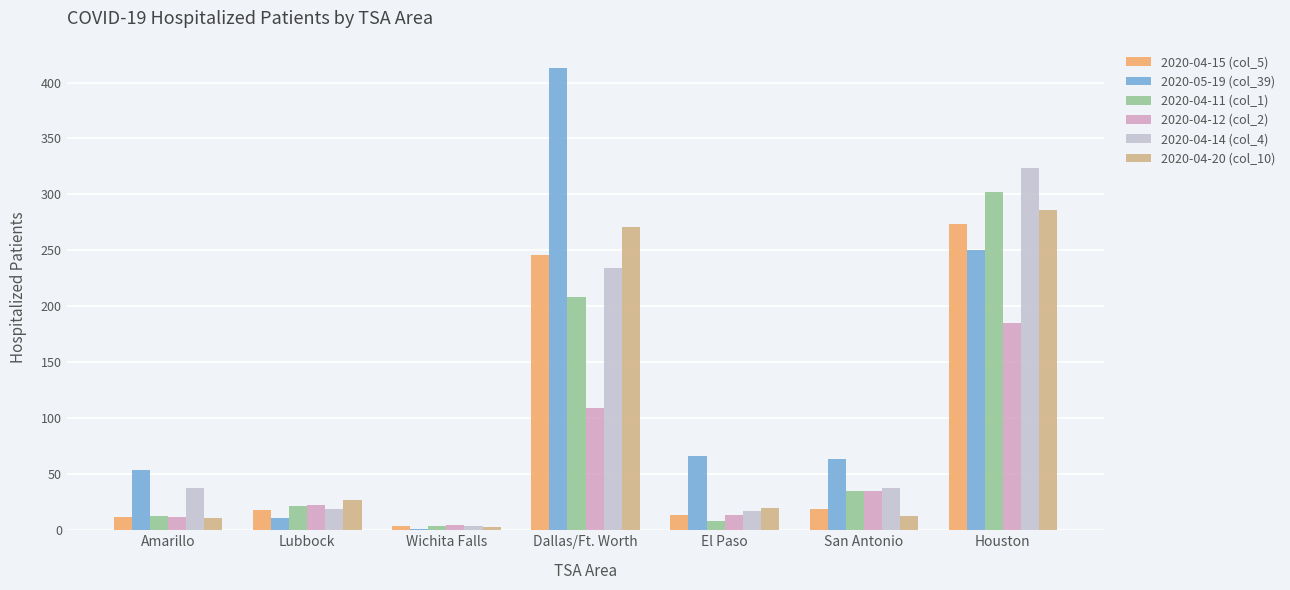

Is it true that 2020-04-14 (col_4) equals 38 at Amarillo?

True